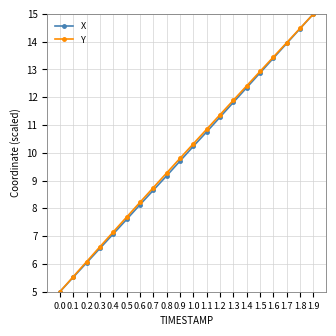

Between 0.2 and 1.2, which series saw the biggest shift?

Y